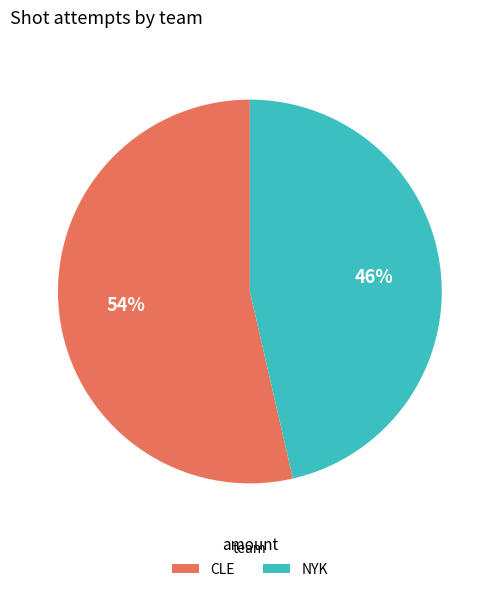

Does any single category account for the majority?

Yes